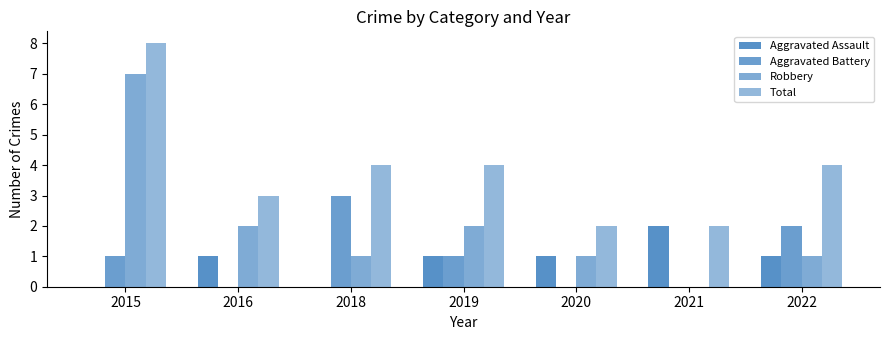

How many values in Robbery are above zero?

6